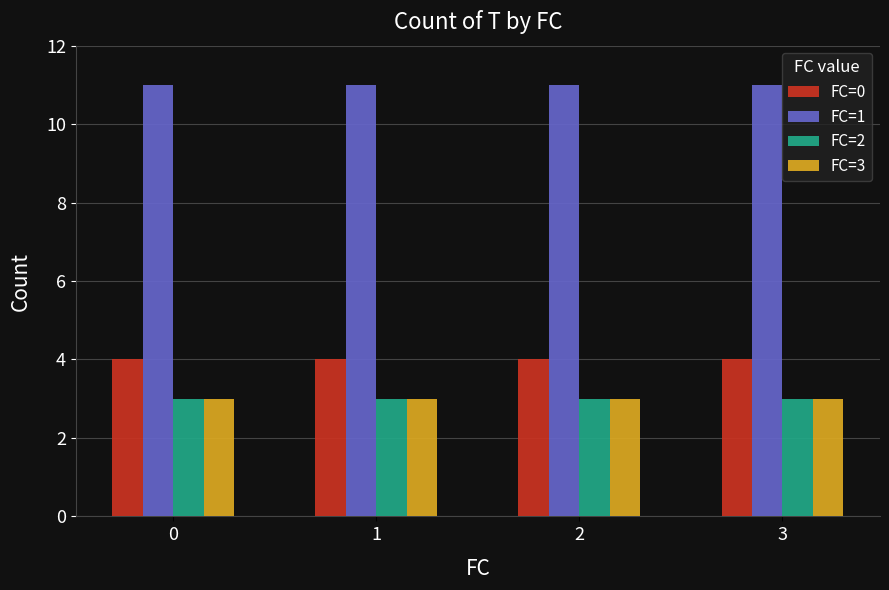

Reading left to right, what are all the values shown in this chart?

FC=0: 4	4	4	4
FC=1: 11	11	11	11
FC=2: 3	3	3	3
FC=3: 3	3	3	3